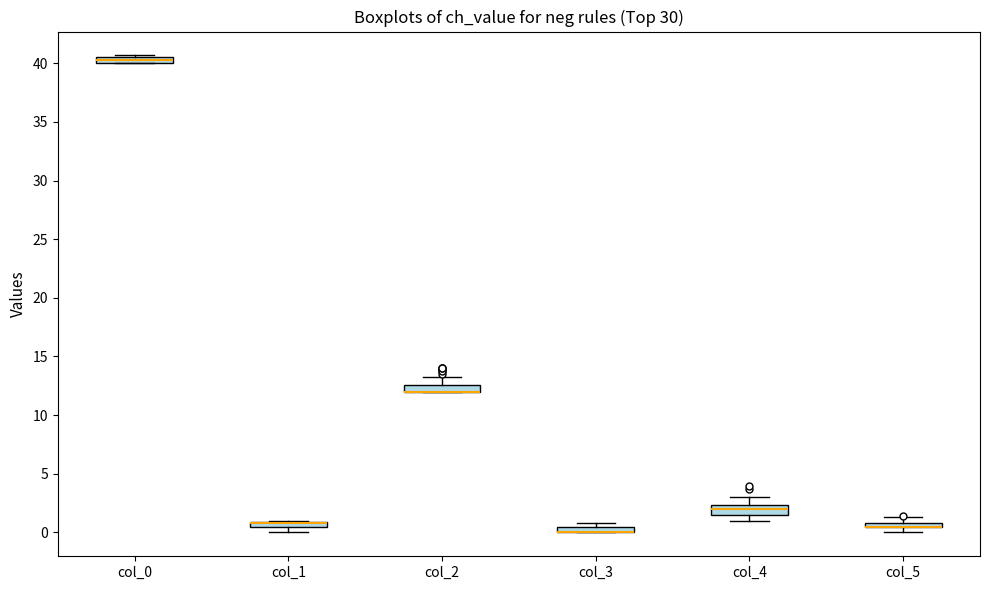

Where is the upper edge of the box for col_2 on the y-axis? The values are not printed on the chart, so give them approximately, as read against the axis.

12.5